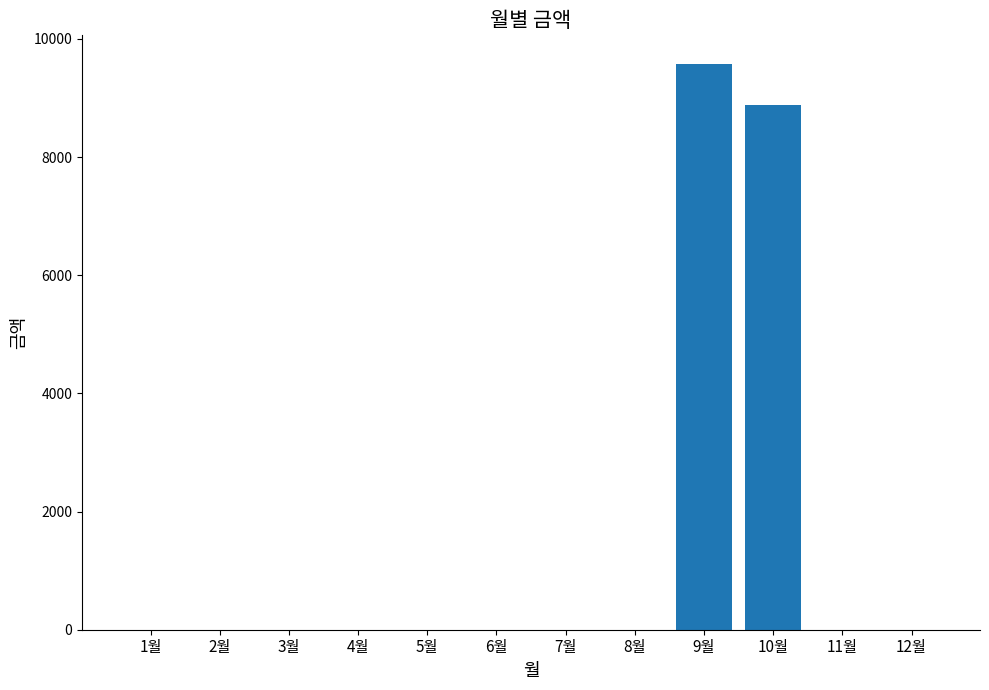

What is the sum of all values?

18460